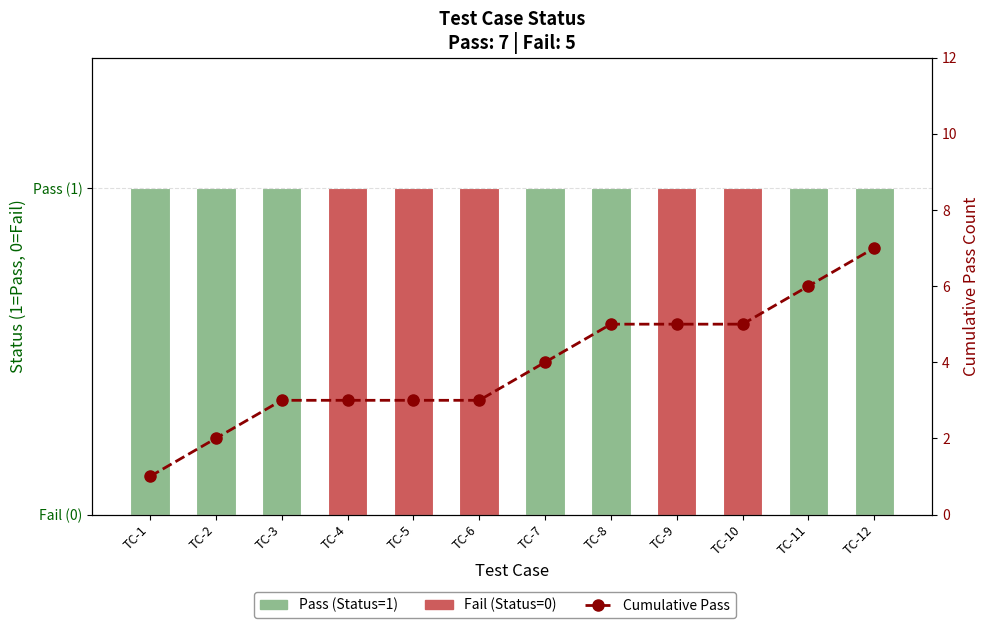

The Cumulative Pass series shows 5 at TC-10. True or false?

True